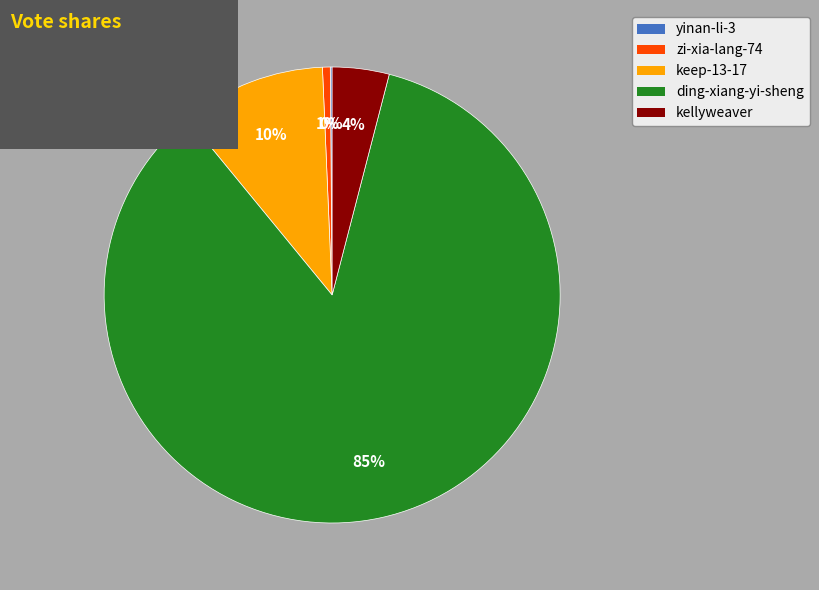

To the nearest percent, what percentage of the pie is kellyweaver?

4%